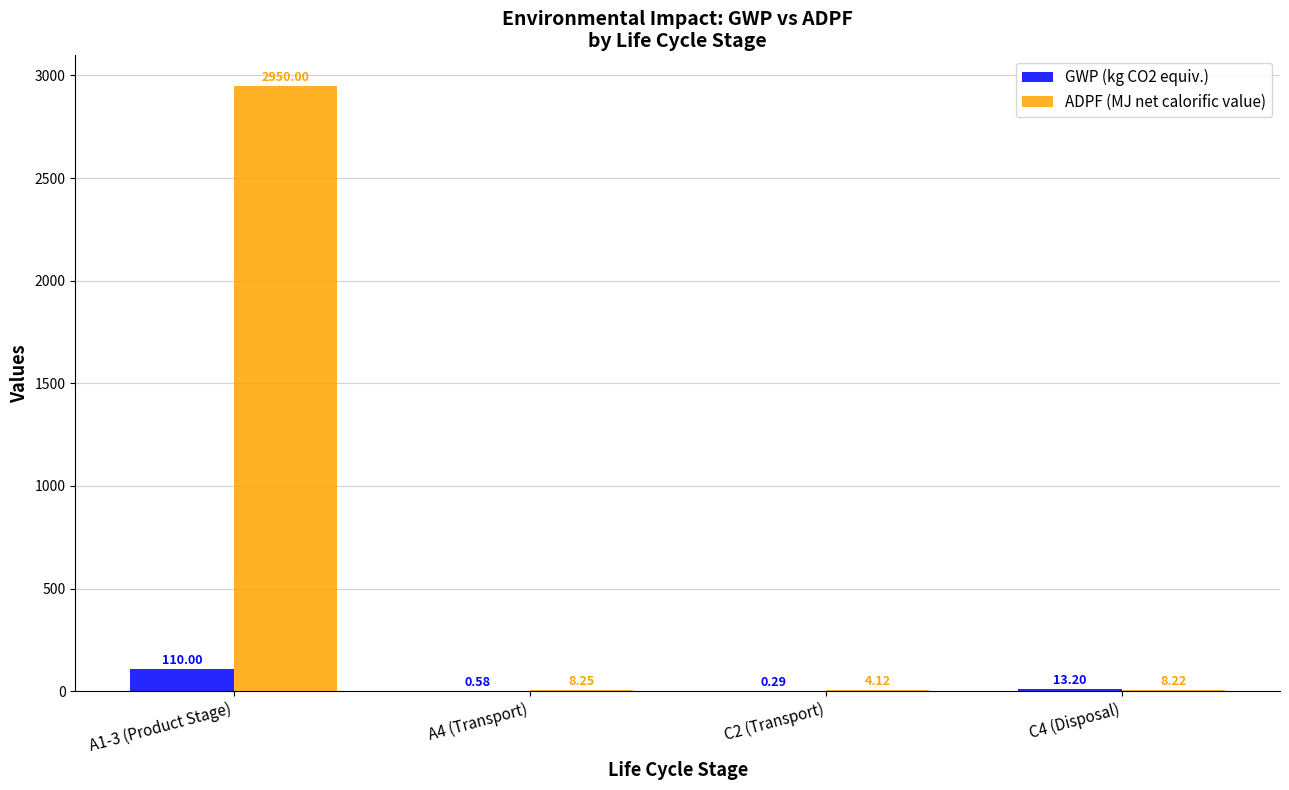

Between A1-3 (Product Stage) and C2 (Transport), which series saw the biggest shift?

ADPF (MJ net calorific value)